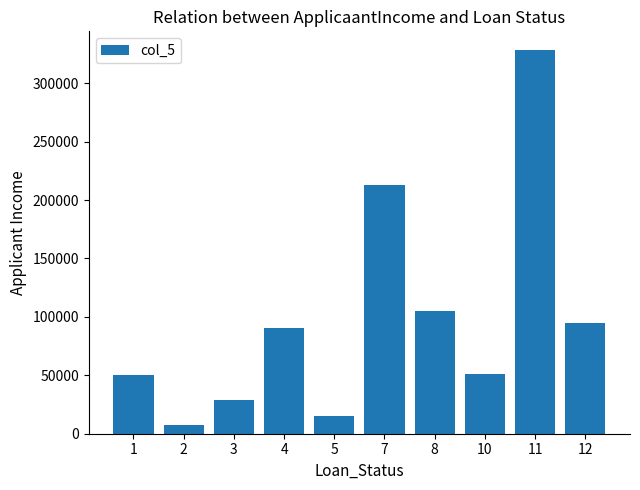

Between 12 and 11, which is larger?

11